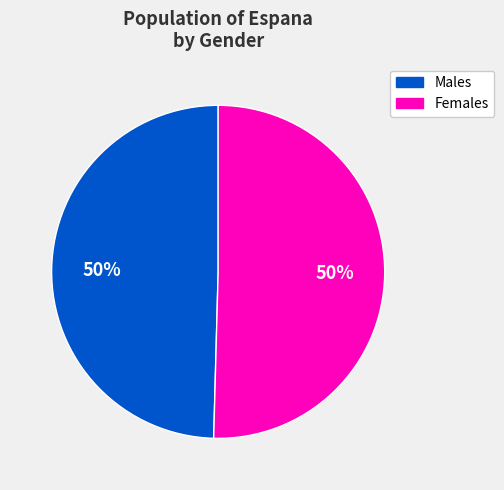

To the nearest percent, what is the average slice percentage?

50%